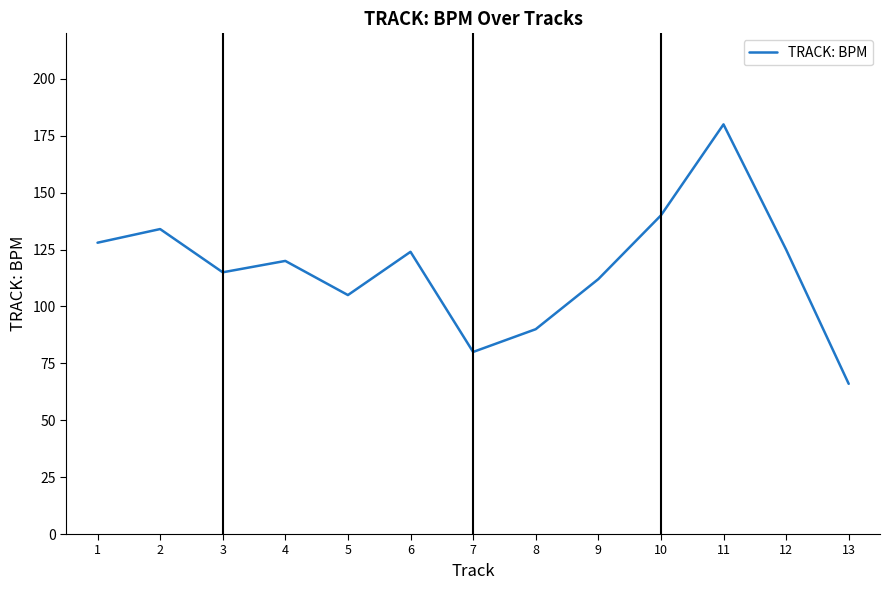

What is the change in value from 2 to 12?

-9